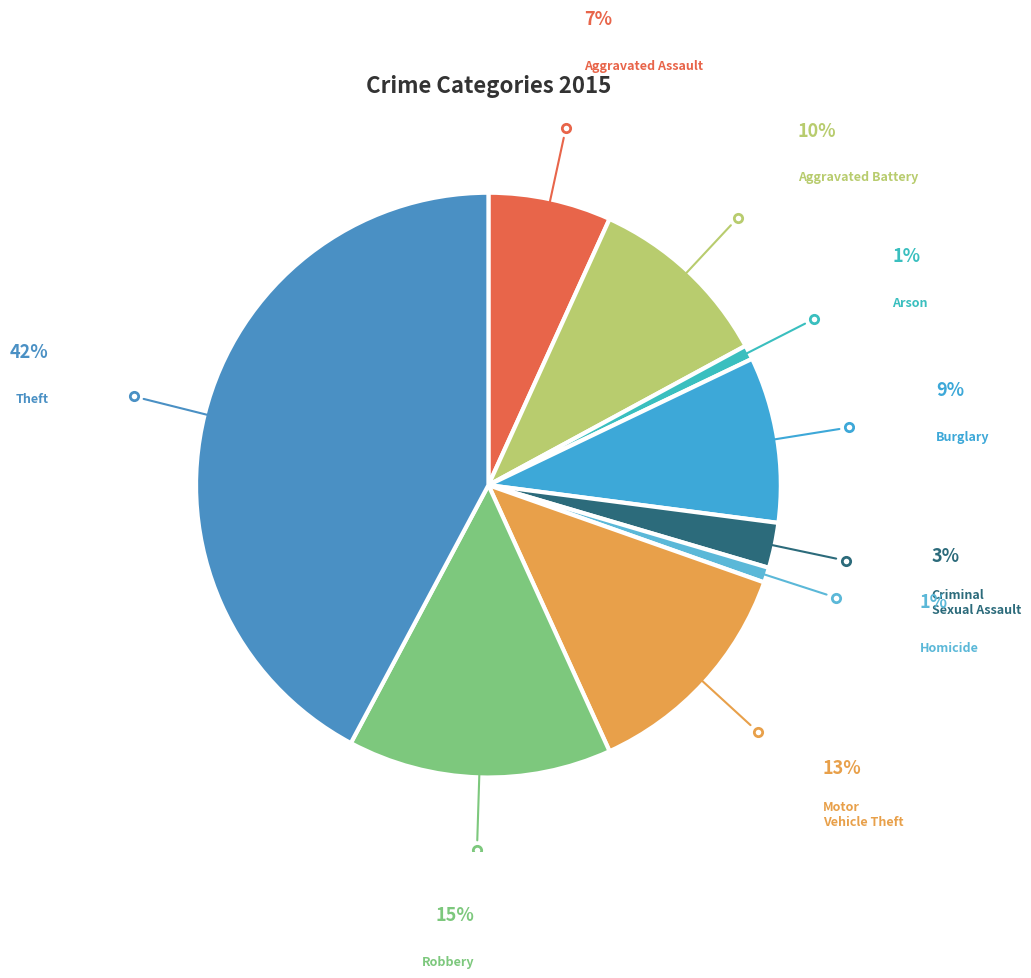

Is it true that Aggravated Assault is 7% of the pie?

True